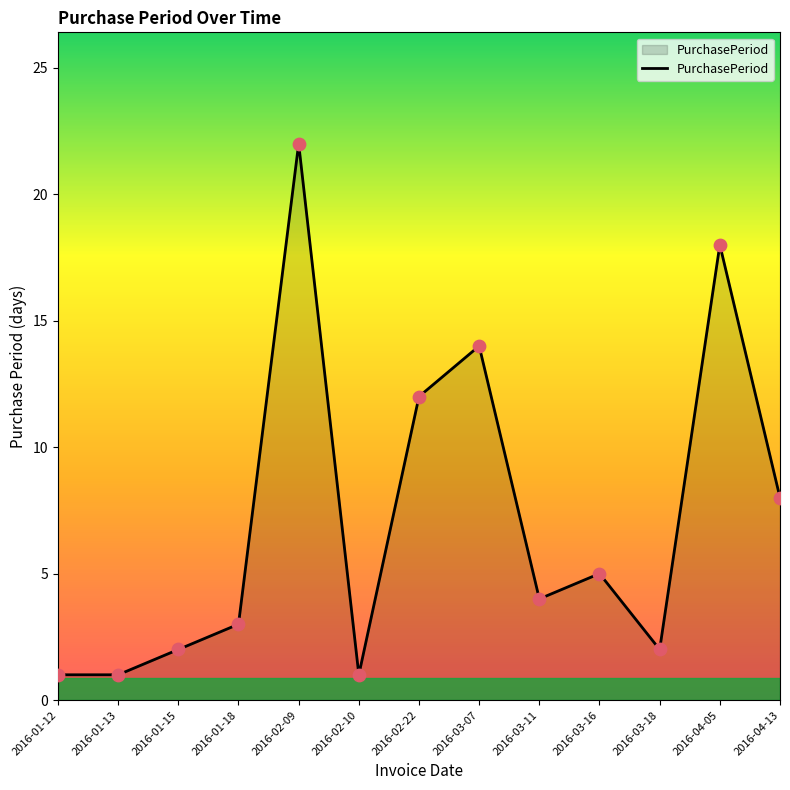

What is the change in value from 2016-01-13 to 2016-04-13?

+7